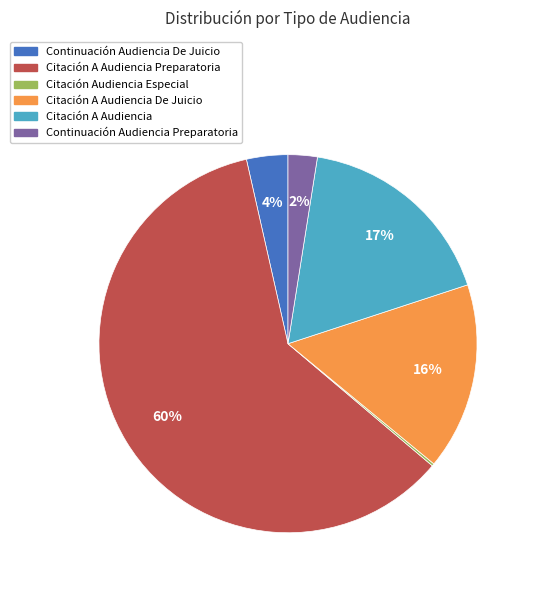

Does any single category account for the majority?

Yes